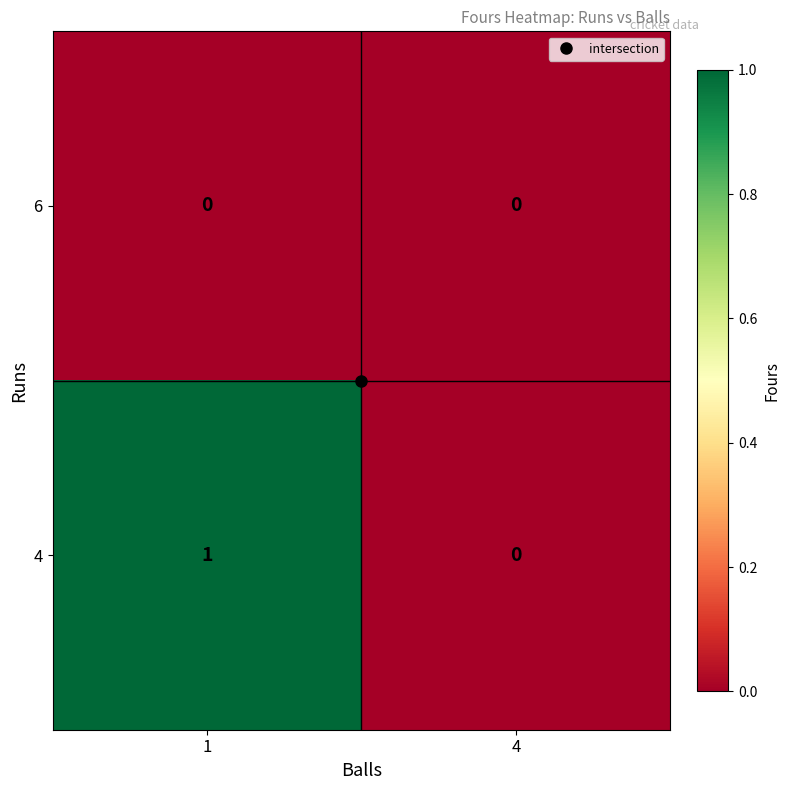

Which category has the lowest value in the 4 series?

4